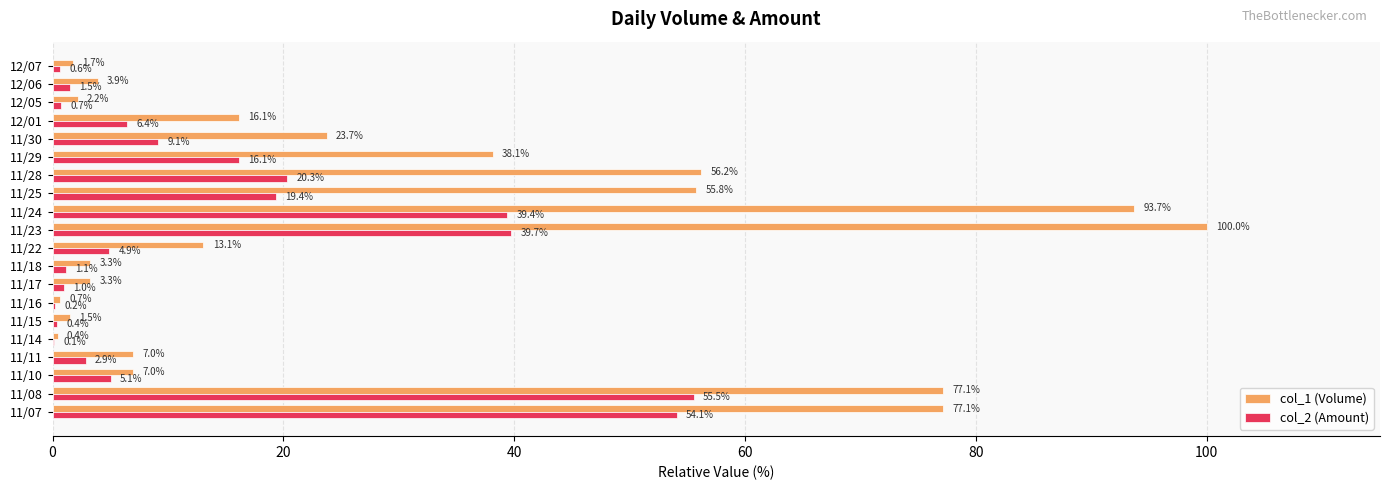

At which category is the sum across all series the highest?

11/23